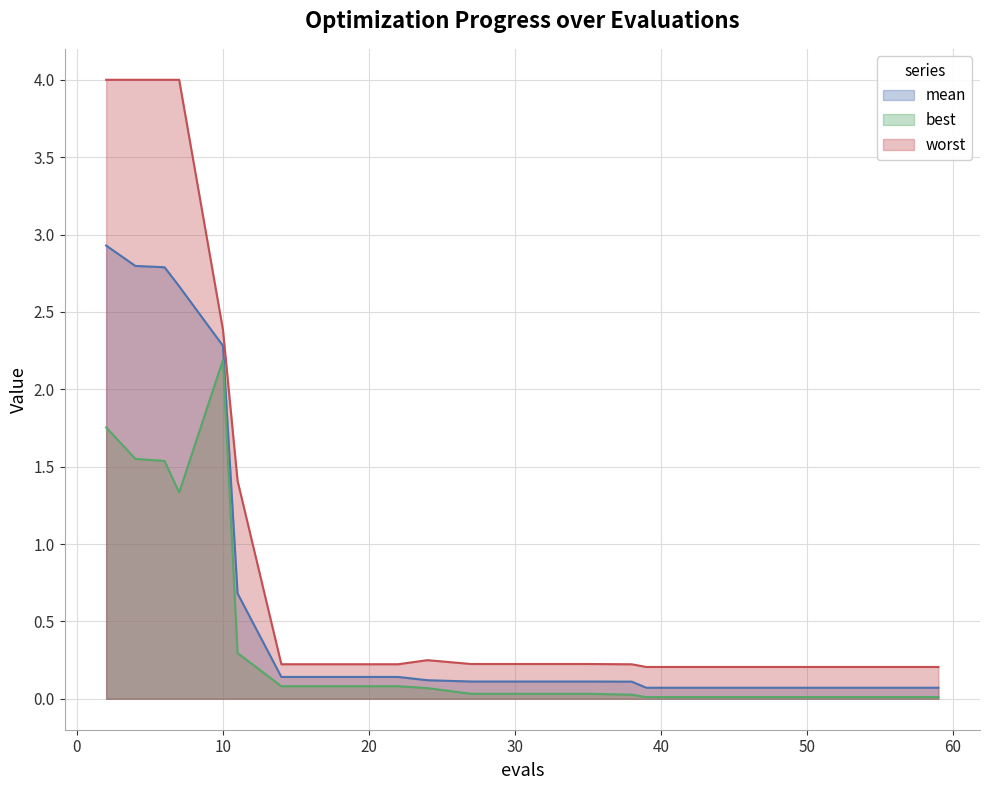

True or false: best has more than 0 points higher than both neighbors.

True